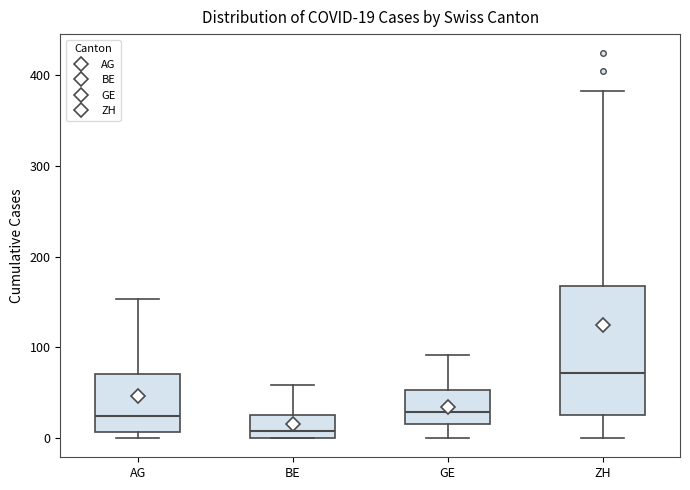

Which box is the tallest, from its lower edge to its upper edge?

ZH